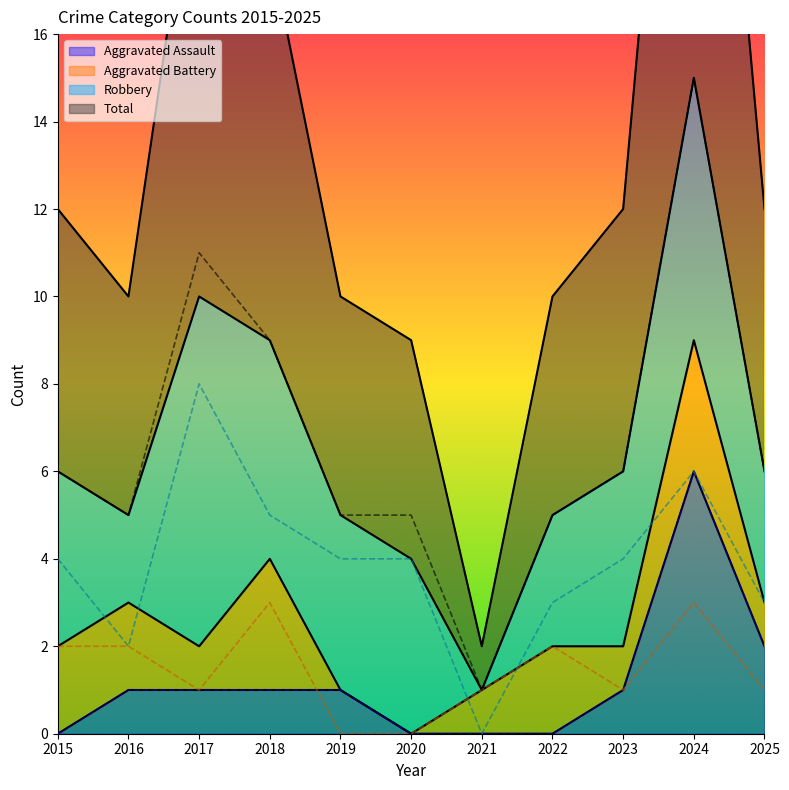

What is the sum of all Robbery values?

43